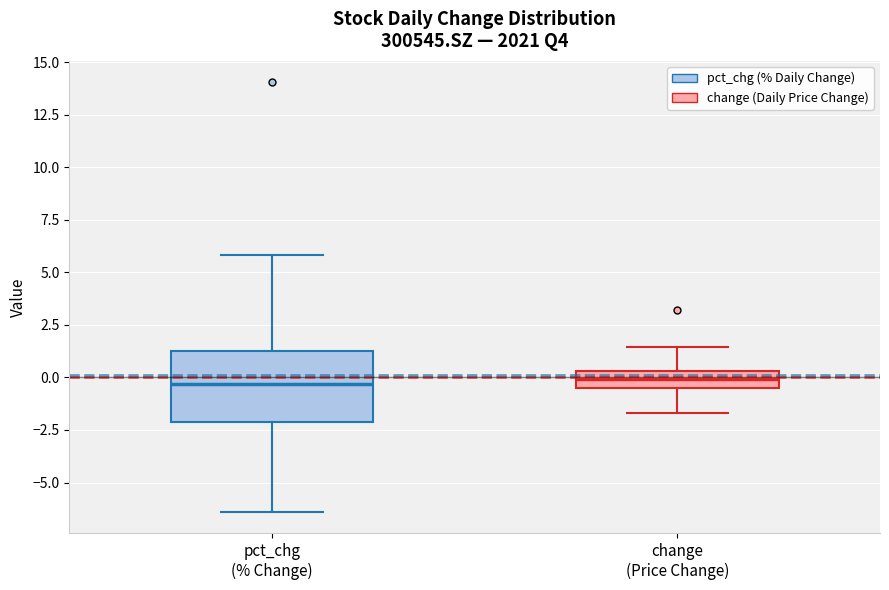

Reading left to right, transcribe this box plot: for each box, give where its median line is, the range the box spans, and where its two whiskers end, as read against the y-axis. The values are not printed on the chart, so give them approximately, as read against the axis.

pct_chg (% Change): median -0.5, box -2.0 to 1.0, whiskers -6.5 to 6.0
change (Price Change): median 0.0, box -0.5 to 0.5, whiskers -1.5 to 1.5